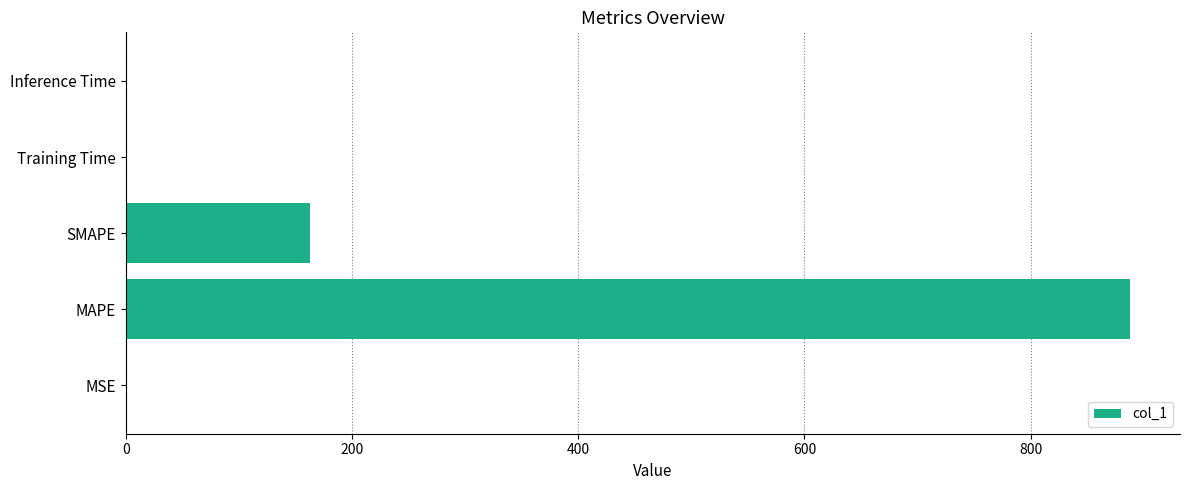

What is the average value?

210.3